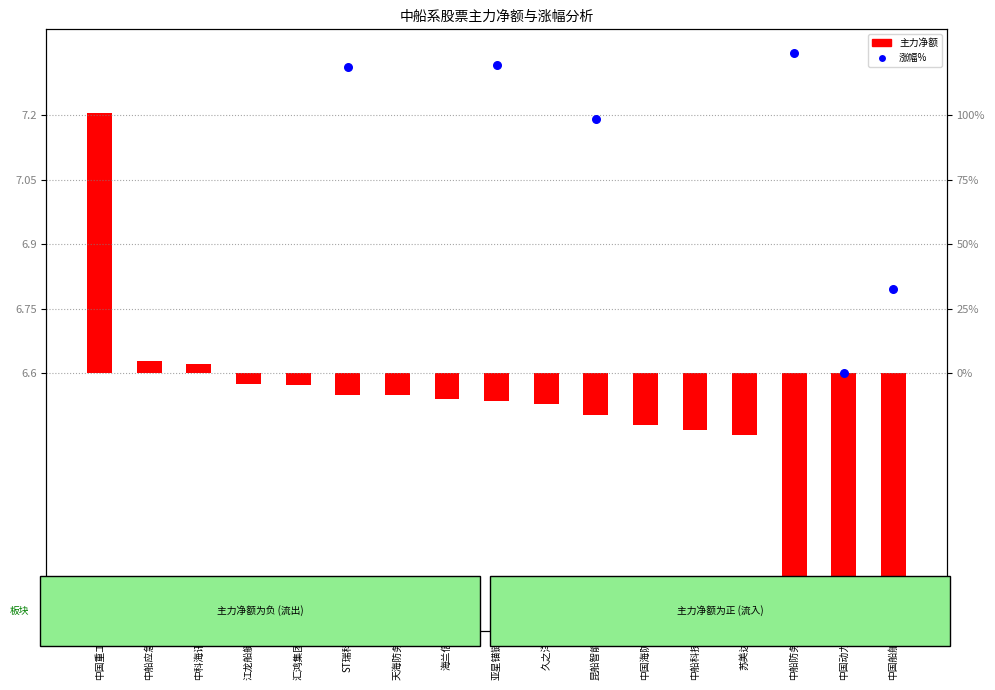

Which has a higher value, 中科海讯 or 中船防务?

中科海讯